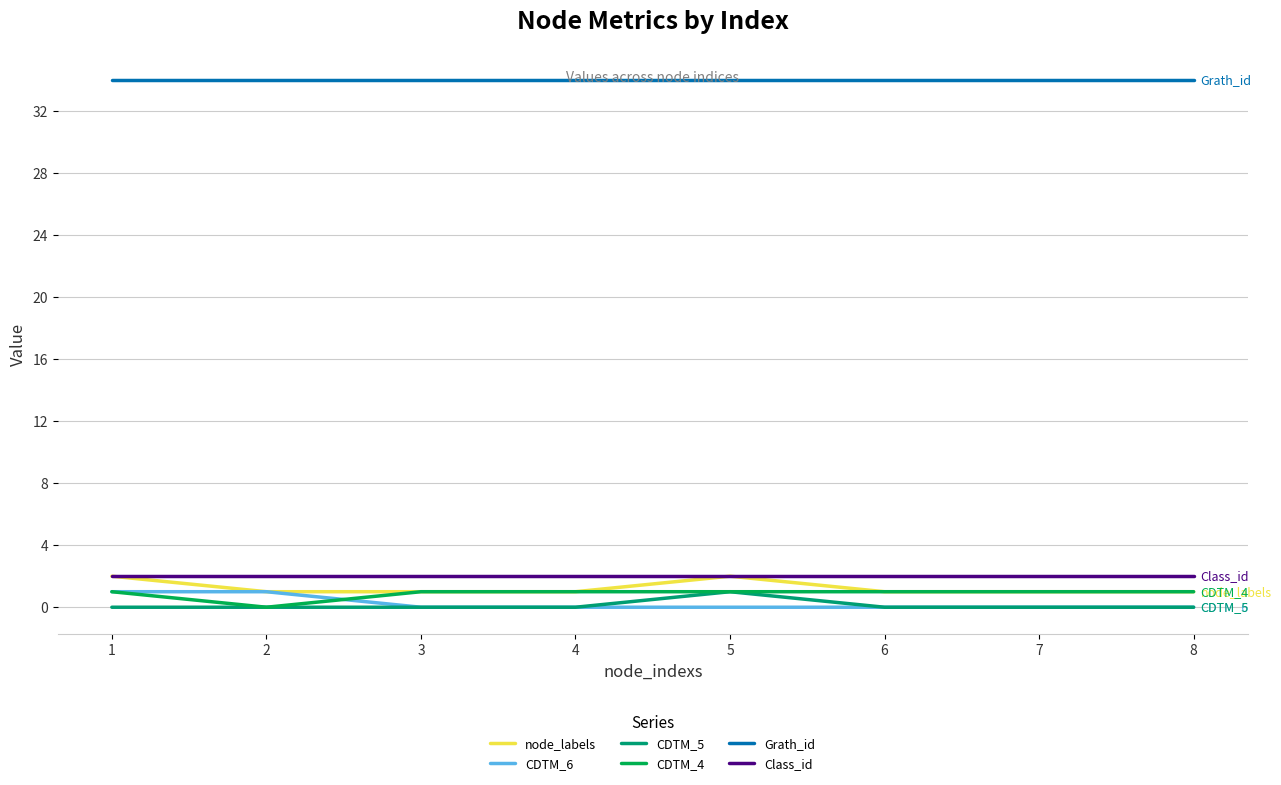

The value of Class_id at 6 is 2. True or false?

True